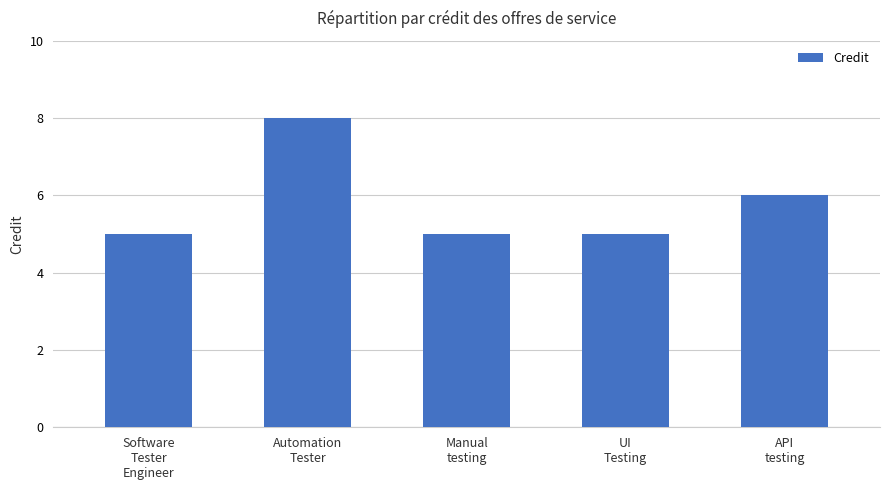

Reading left to right, transcribe all the data shown in this chart.

5	8	5	5	6